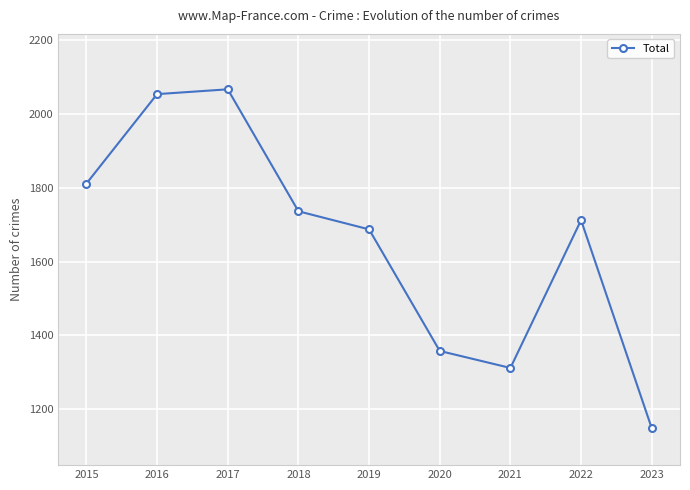

How many distinct data groups are displayed?

1